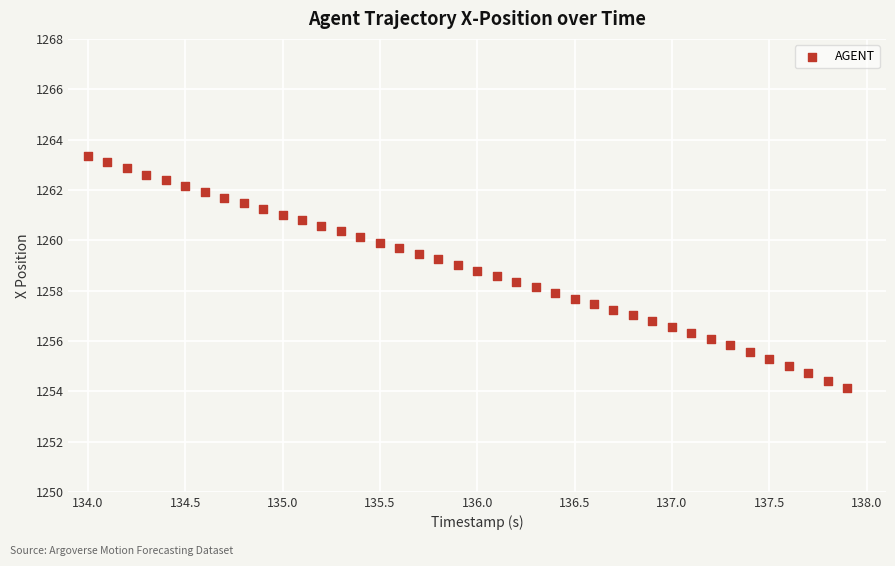

What is the range of X values (max minus min)?

3.9